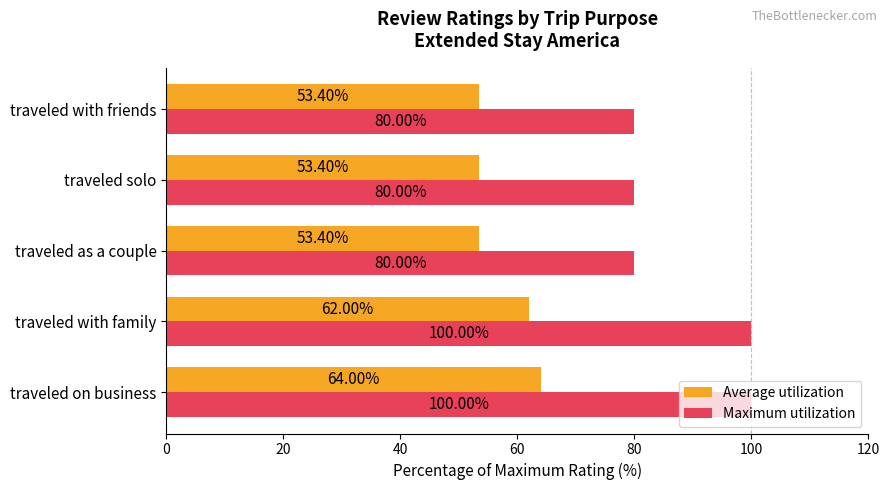

What are all the series names shown in the legend?

Average utilization, Maximum utilization